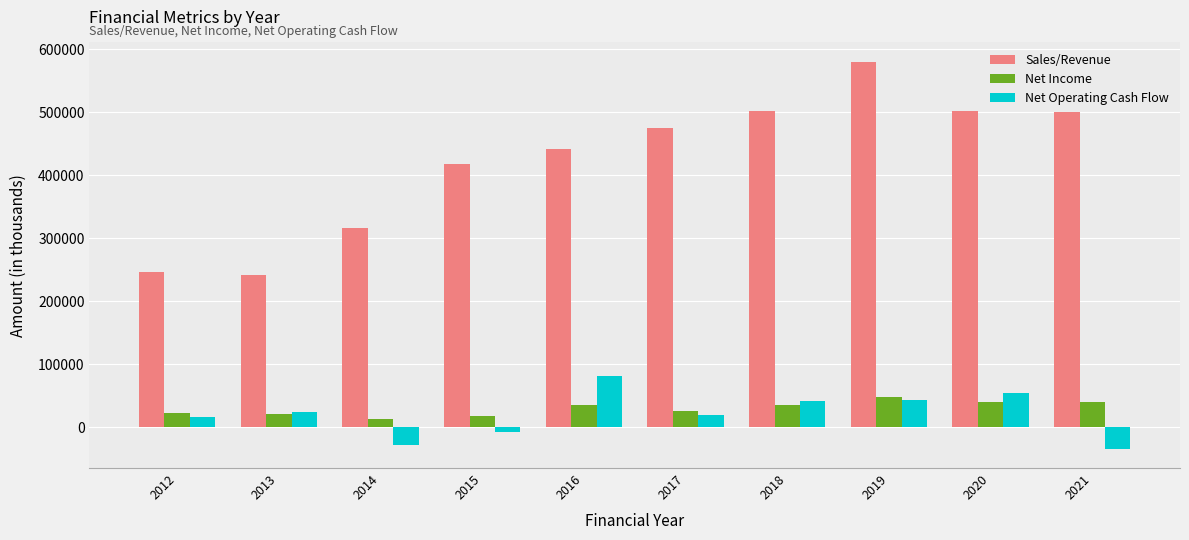

At which category is the sum across all series the highest?

2019